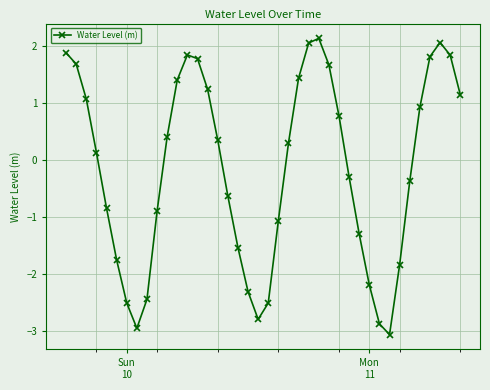

True or false: there are more than 2 points higher than both neighbors.

True